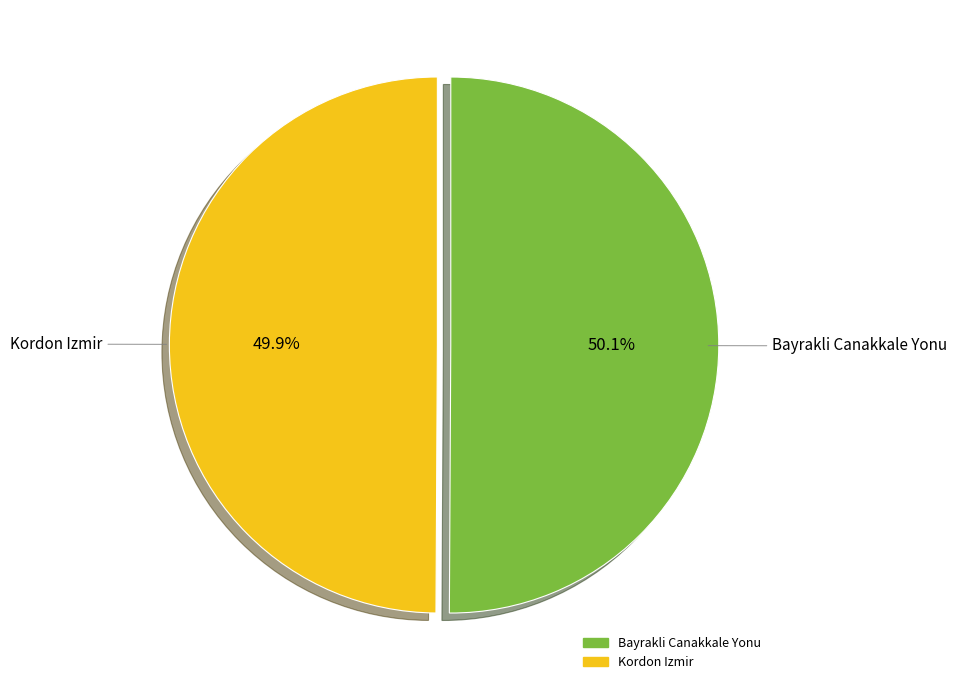

Count the number of slices in the pie.

2